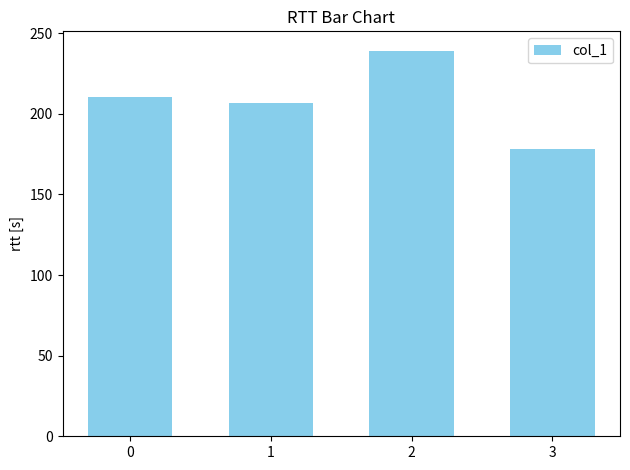

Rank the categories by value from highest to lowest.

2, 0, 1, 3